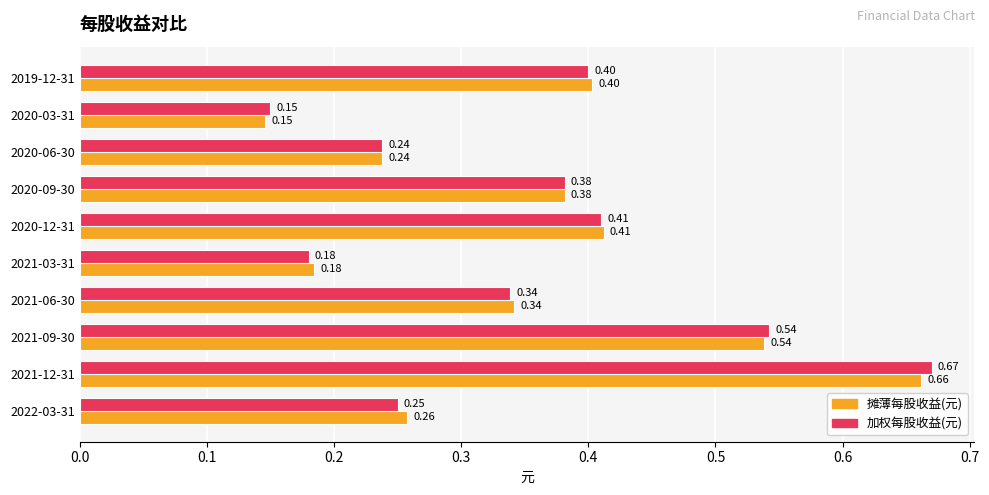

List the series in order of their peak value, lowest first.

摊薄每股收益(元), 加权每股收益(元)